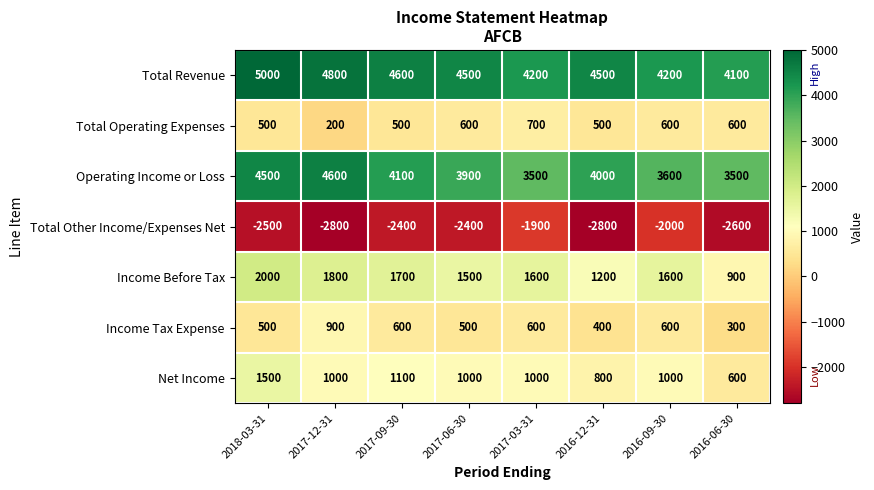

The Income Before Tax series shows 1600 at 2016-09-30. True or false?

True